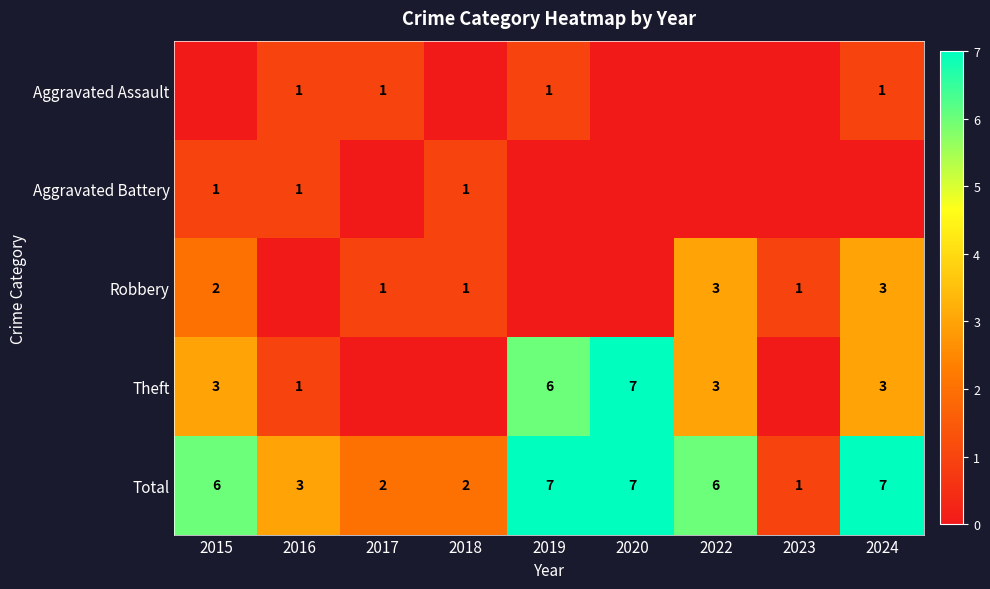

How many categories are shown in the chart?

9